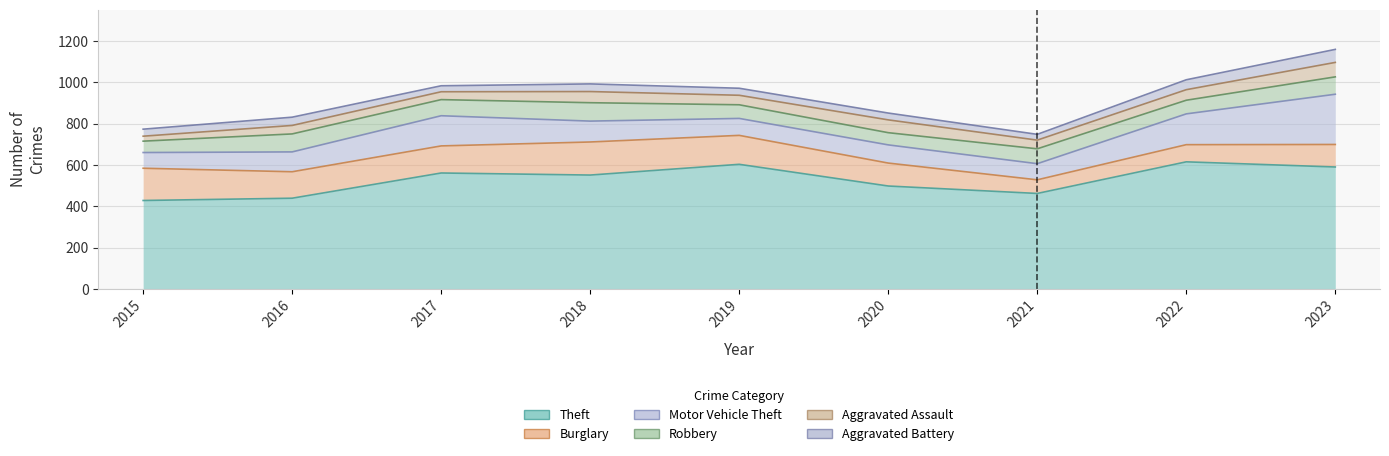

How many data points in Aggravated Assault are less than 46?

4